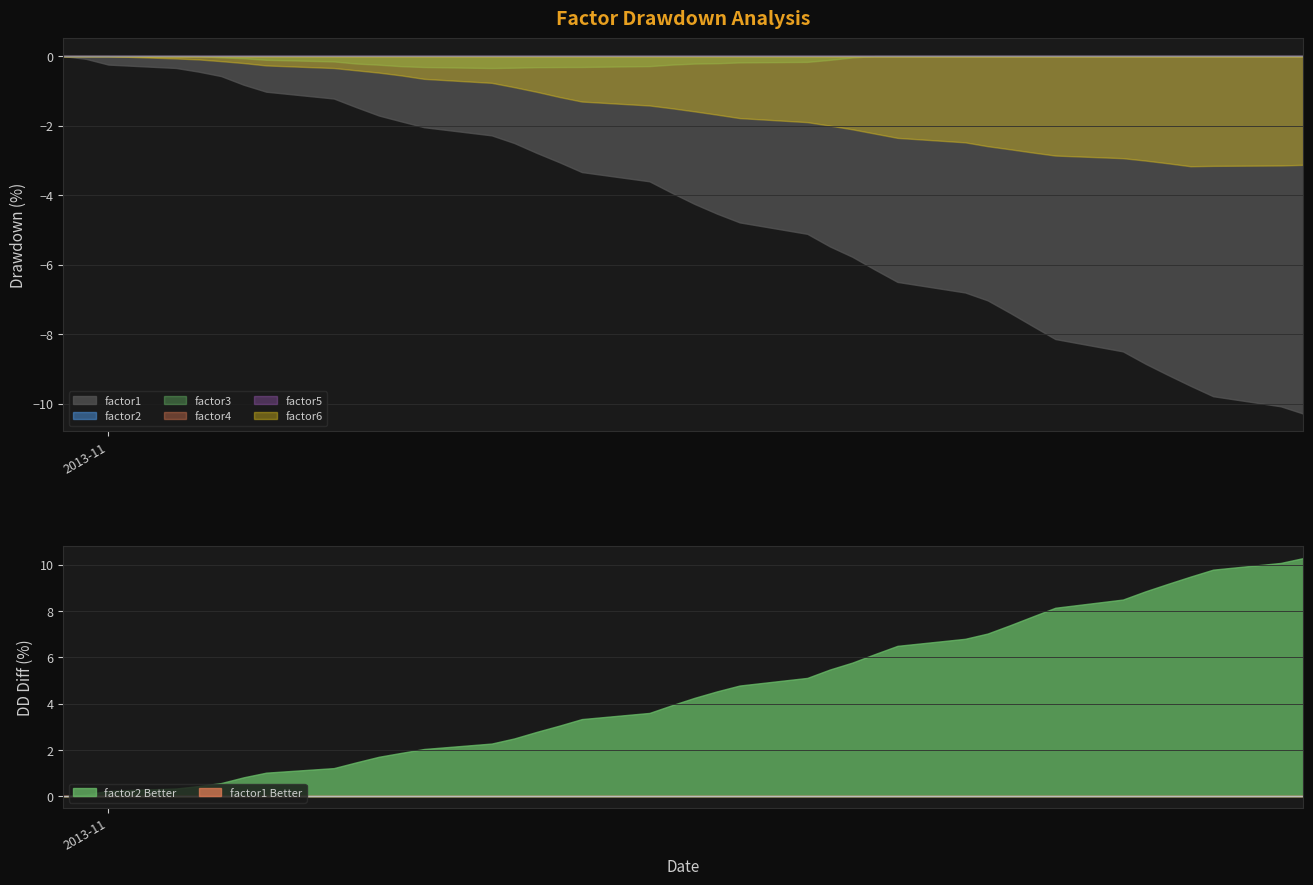

List the series in order of their peak value, lowest first.

factor6, factor1, factor5, factor4, factor3, factor2